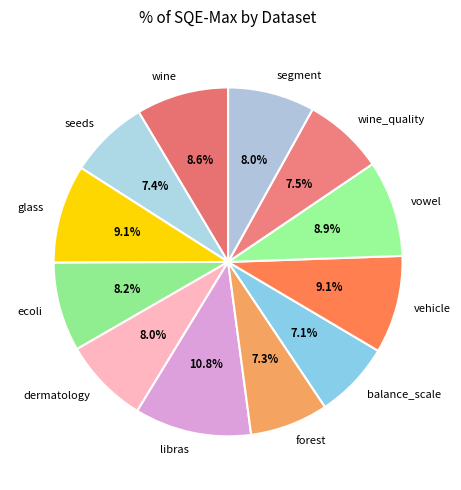

Which slice is the largest?

libras